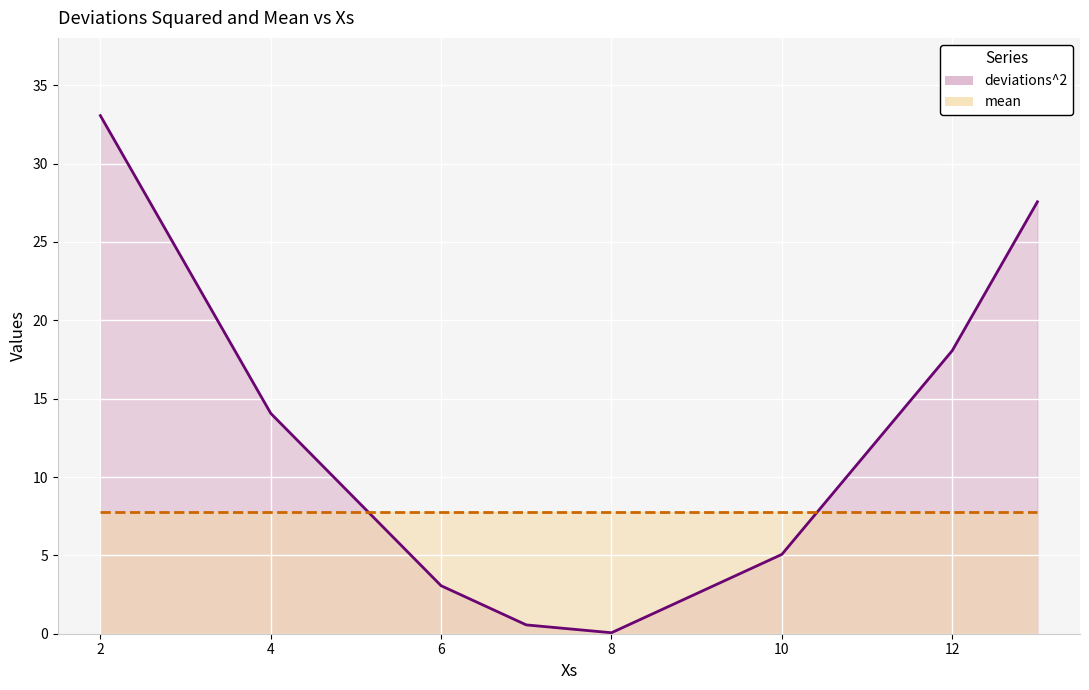

List the series in order of their peak value, highest first.

deviations^2, mean